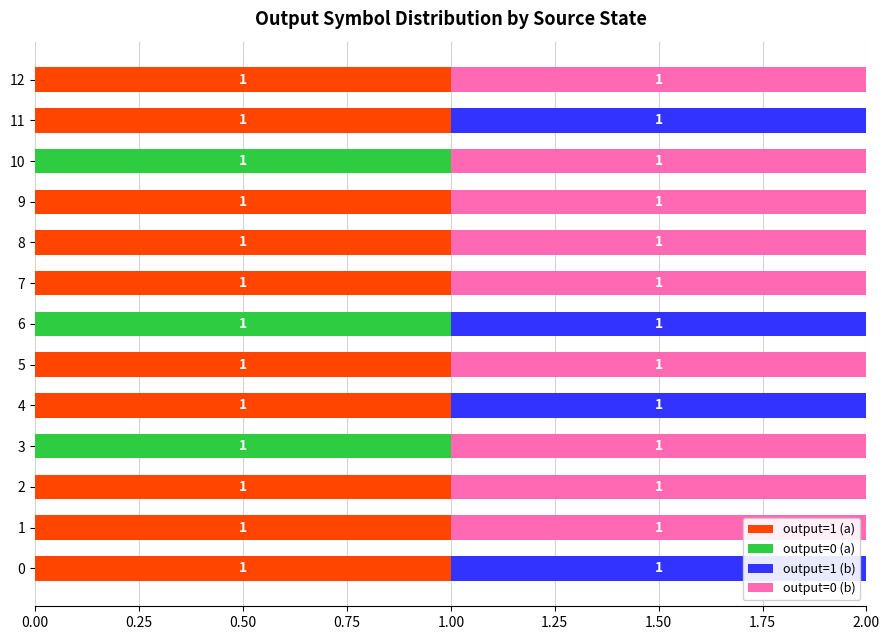

What is the sum of all output=1 (a) values?

10